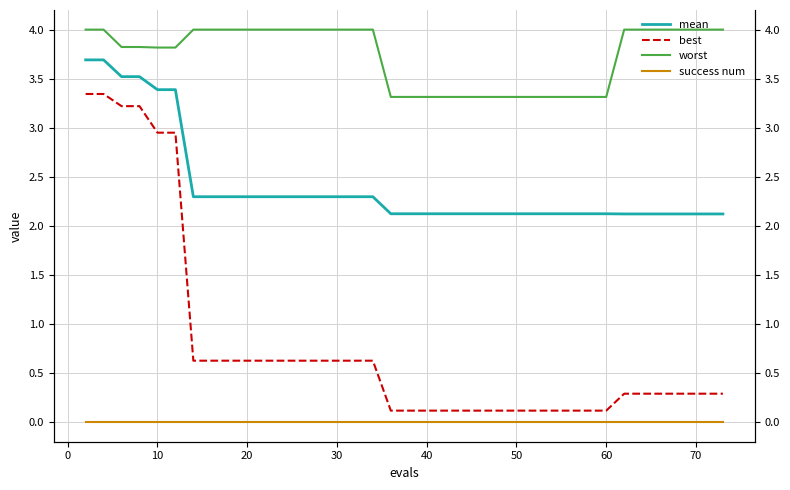

Rank the series by their average value, from highest to lowest.

worst, mean, best, success num